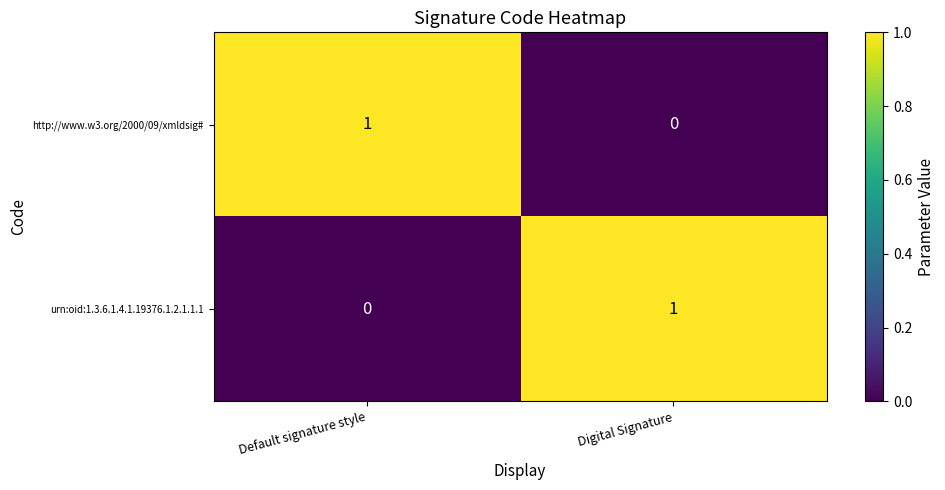

At Default signature style, list the series in order from largest to smallest.

http://www.w3.org/2000/09/xmldsig#, urn:oid:1.3.6.1.4.1.19376.1.2.1.1.1